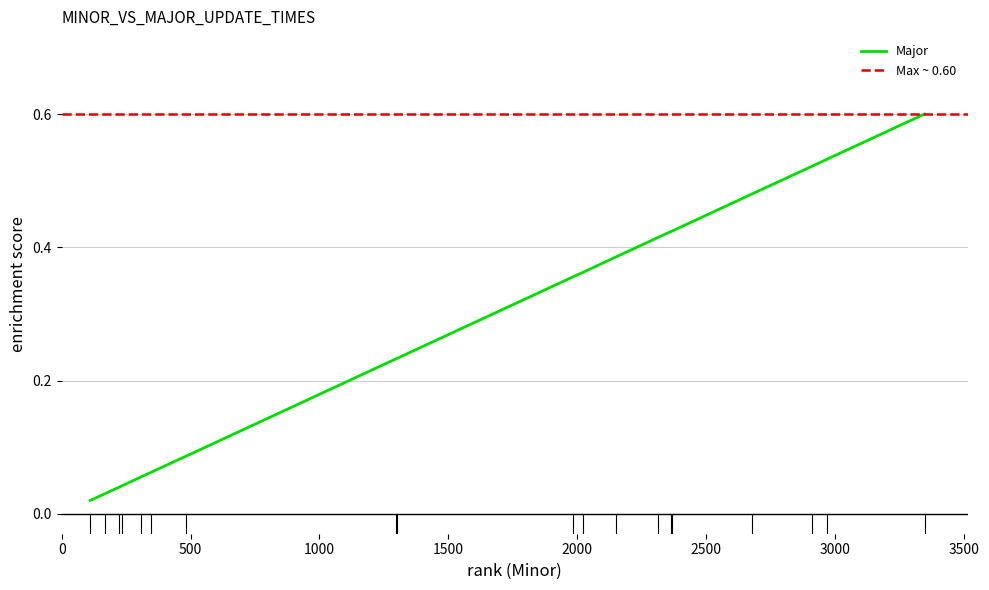

The value at 1295 is 0.1. True or false?

False